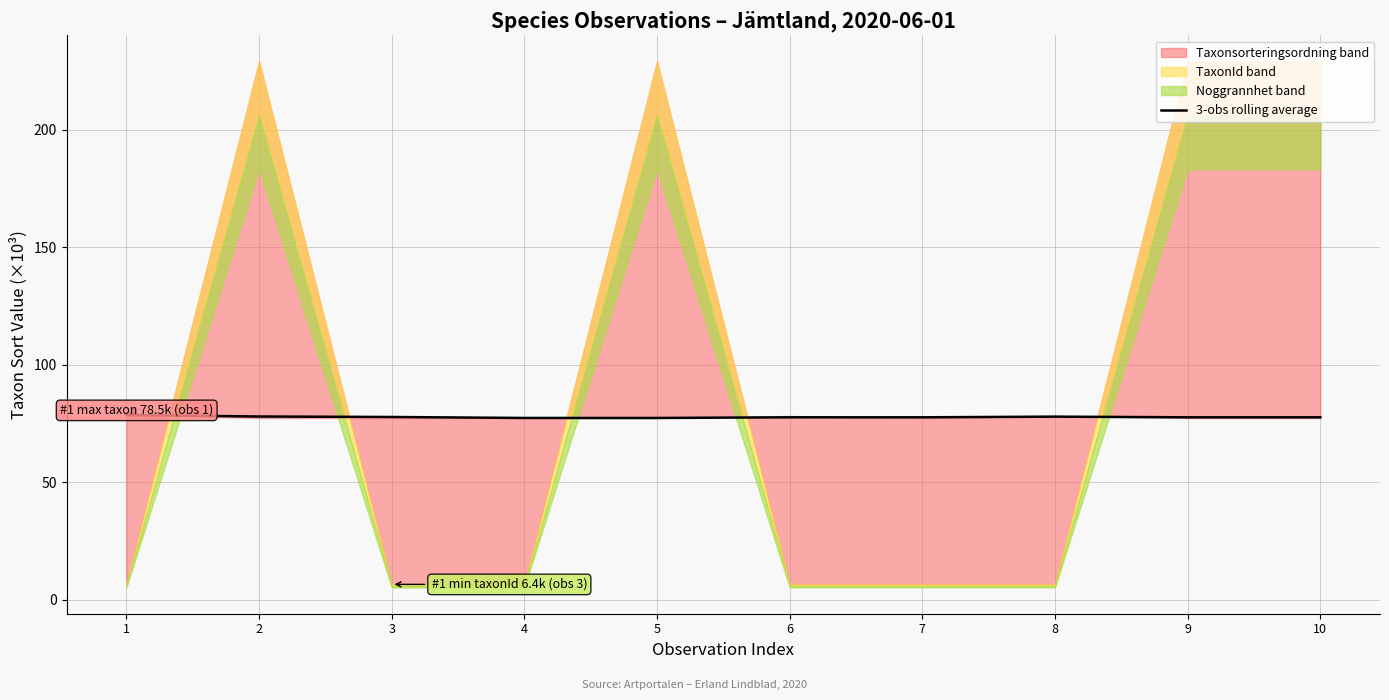

True or false: the data has more than 2 interior local peaks.

False